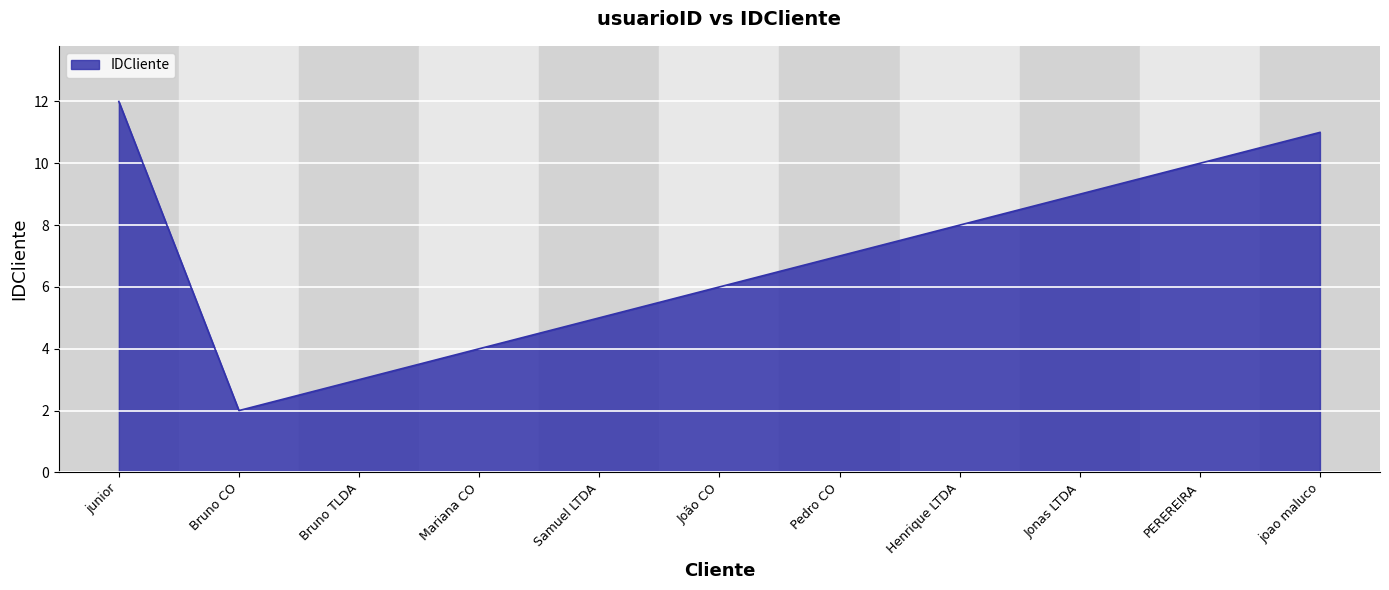

What is the change in value from junior to João CO?

-6